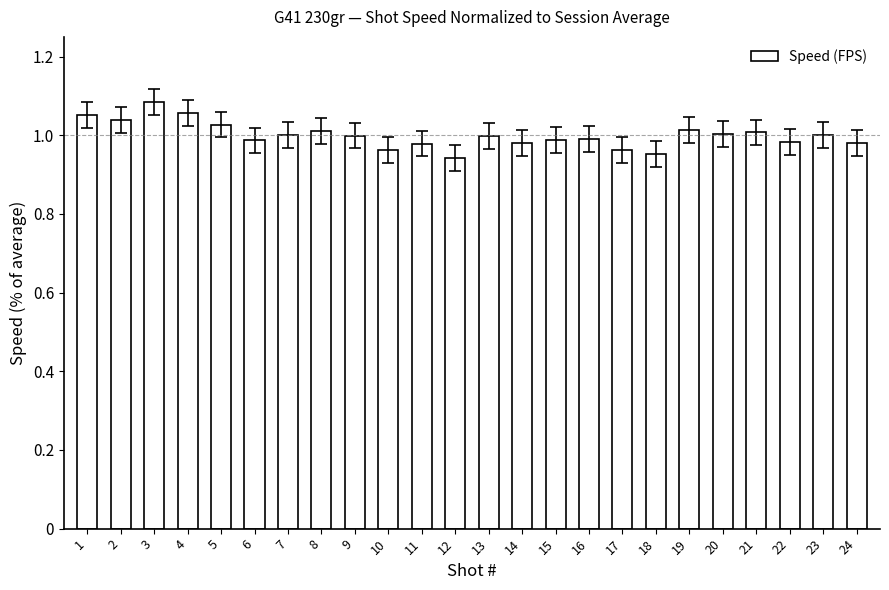

Which has a higher value, 4 or 19?

4